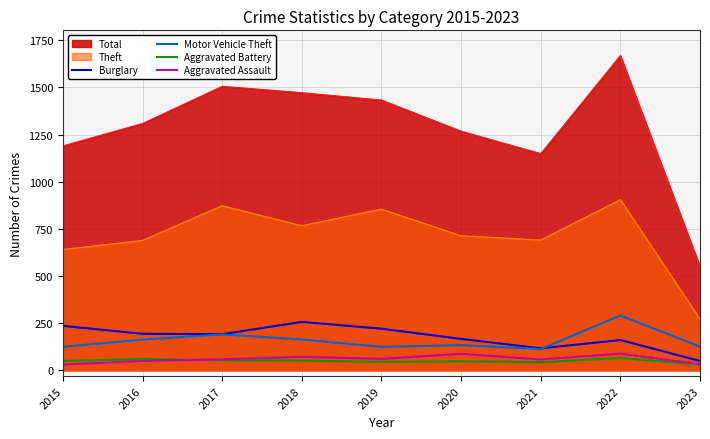

What is the greatest value displayed?

1669